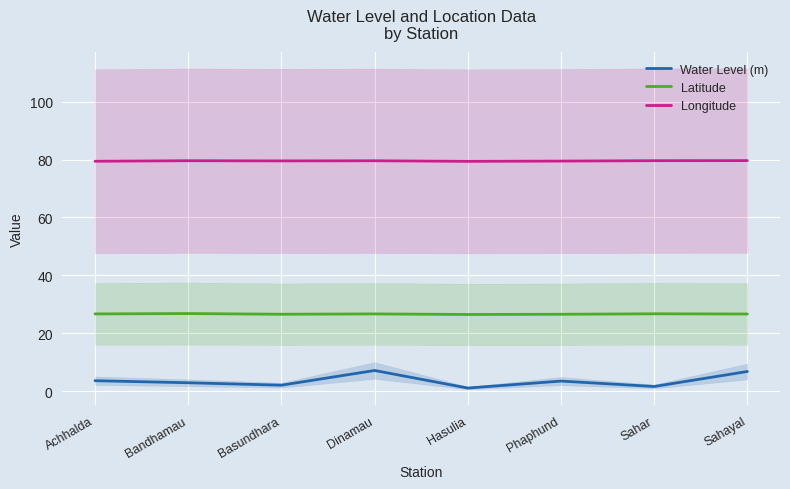

Reading left to right, list all the values displayed in this chart.

Water Level (m): Achhalda=3.6	Bandhamau=2.9	Basundhara=2.1	Dinamau=7.2	Hasulia=1.1	Phaphund=3.5	Sahar=1.6	Sahayal=6.8
Latitude: Achhalda=26.7	Bandhamau=26.8	Basundhara=26.6	Dinamau=26.7	Hasulia=26.5	Phaphund=26.6	Sahar=26.8	Sahayal=26.7
Longitude: Achhalda=79.4	Bandhamau=79.6	Basundhara=79.5	Dinamau=79.6	Hasulia=79.4	Phaphund=79.5	Sahar=79.6	Sahayal=79.6